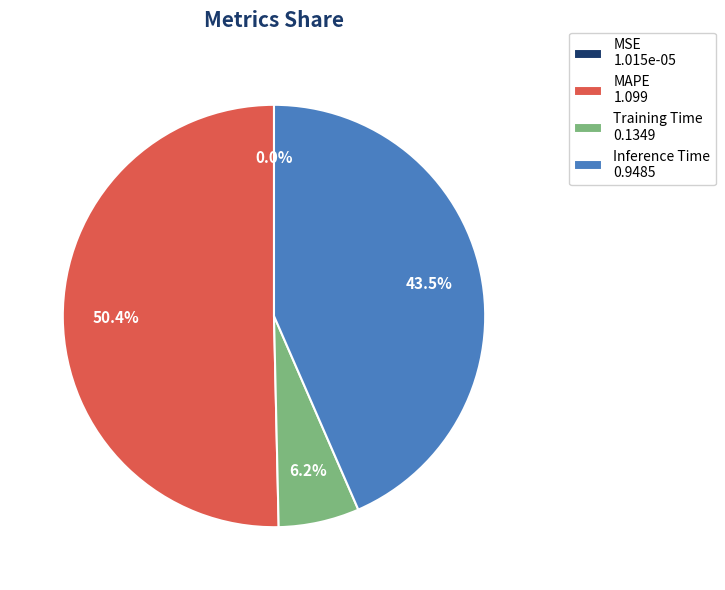

Does Training Time represent more than half of the total?

No